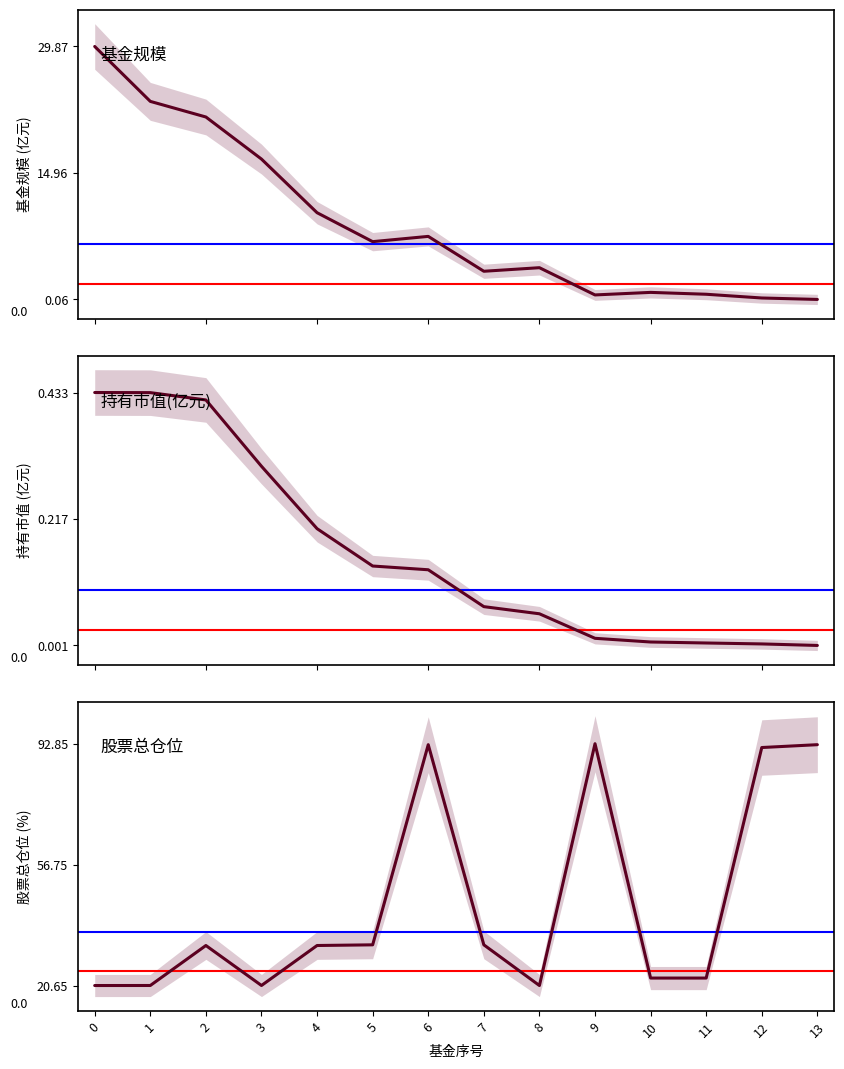

Which series has the largest range (max minus min)?

股票总仓位